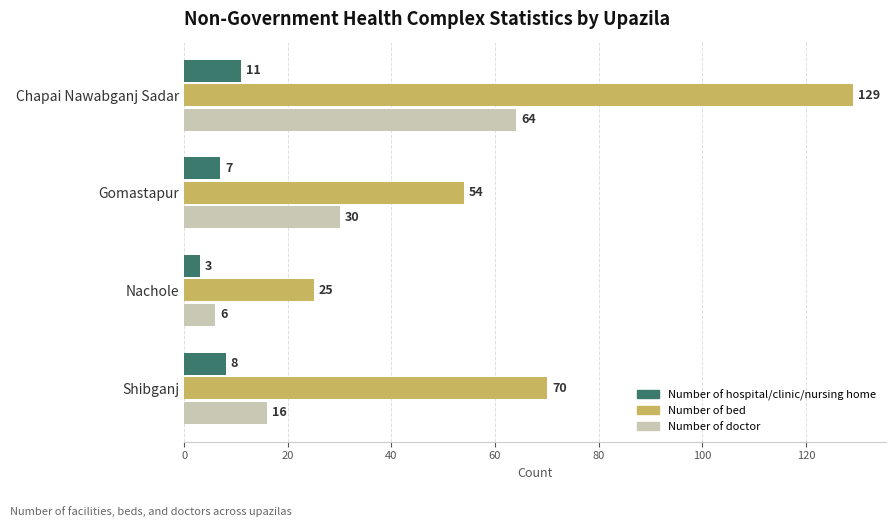

What are all the series names shown in the legend?

Number of hospital/clinic/nursing home, Number of bed, Number of doctor